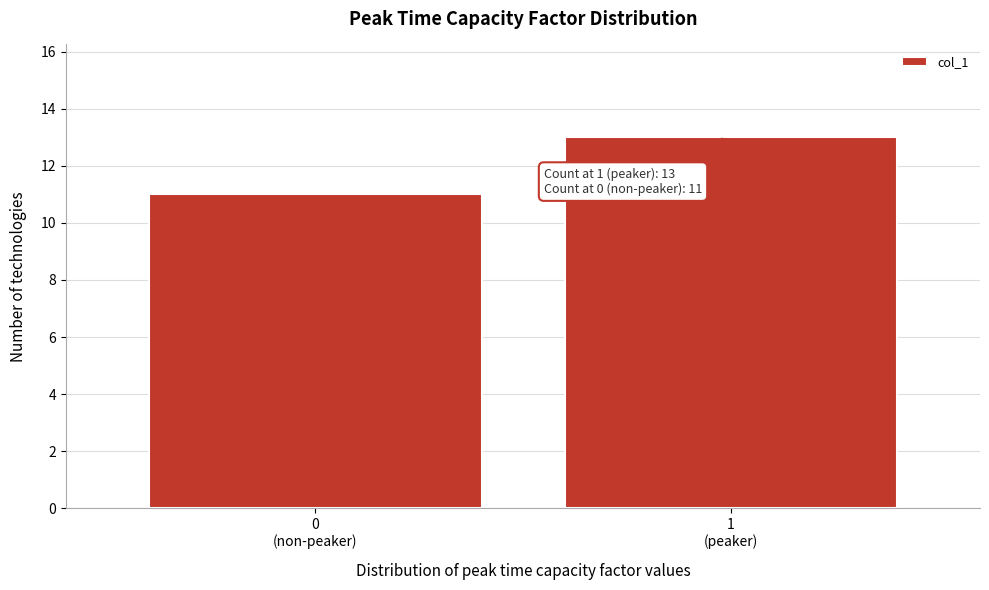

Reading left to right, list all the values displayed in this chart.

11	13